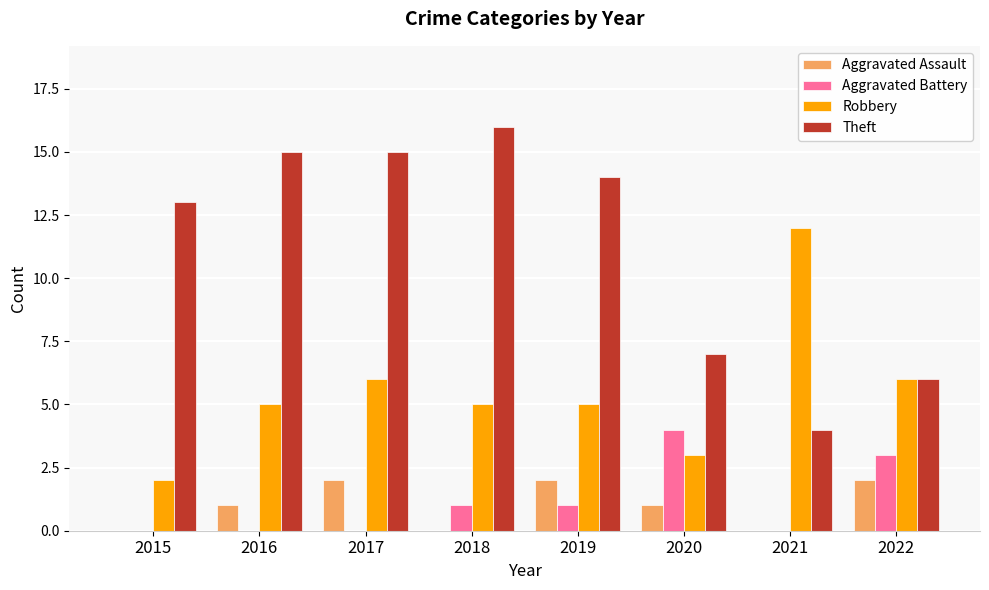

Which series has the largest total across all categories?

Theft